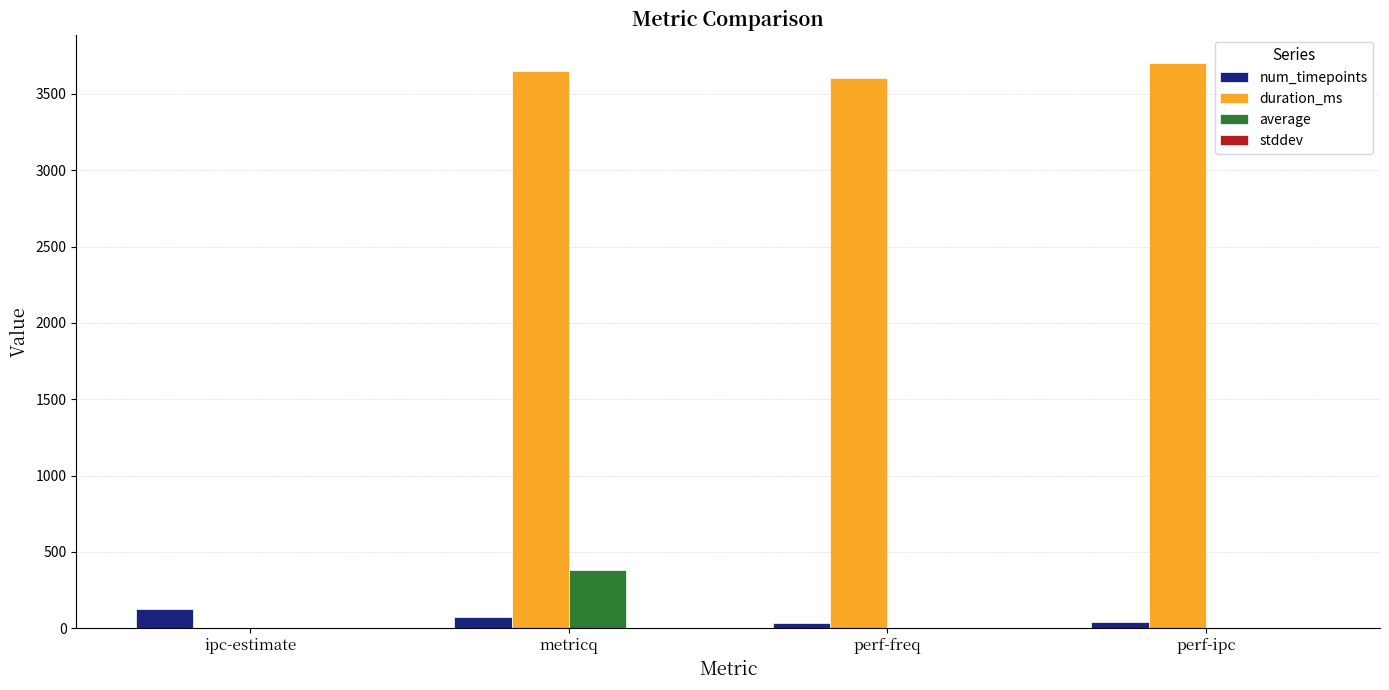

At which label does duration_ms reach its peak?

perf-ipc